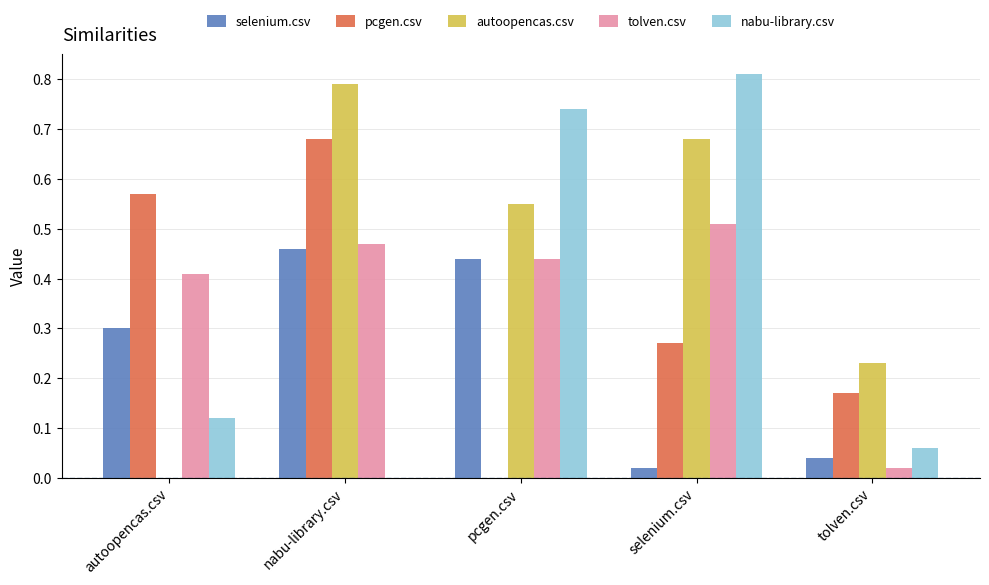

Which category has the highest value across all series?

selenium.csv